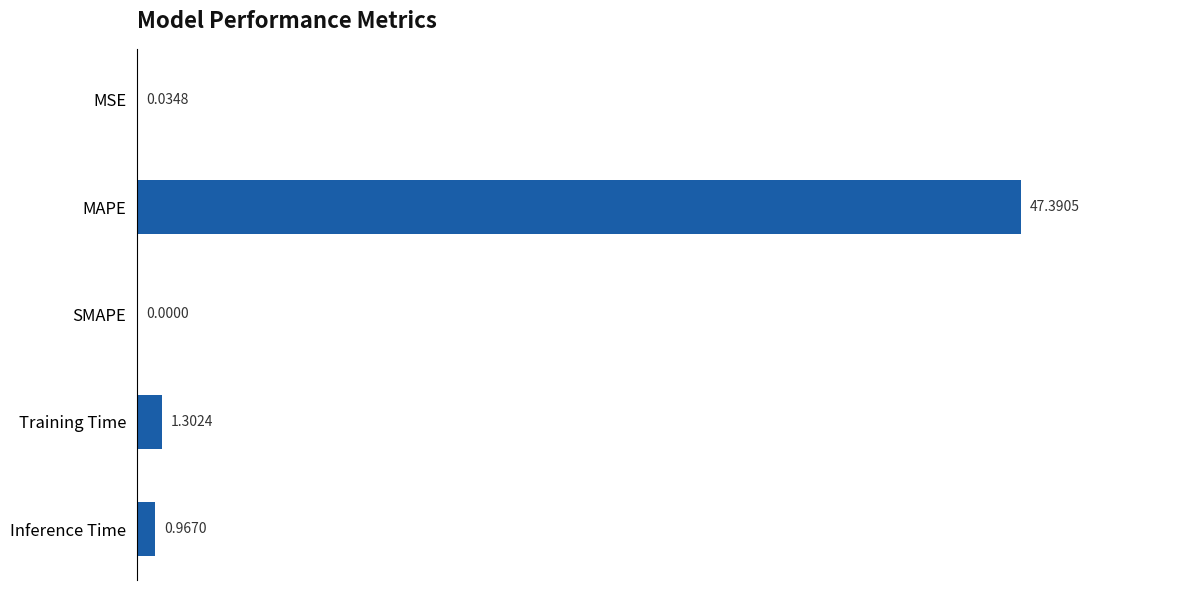

What is the sum of all values?

49.7